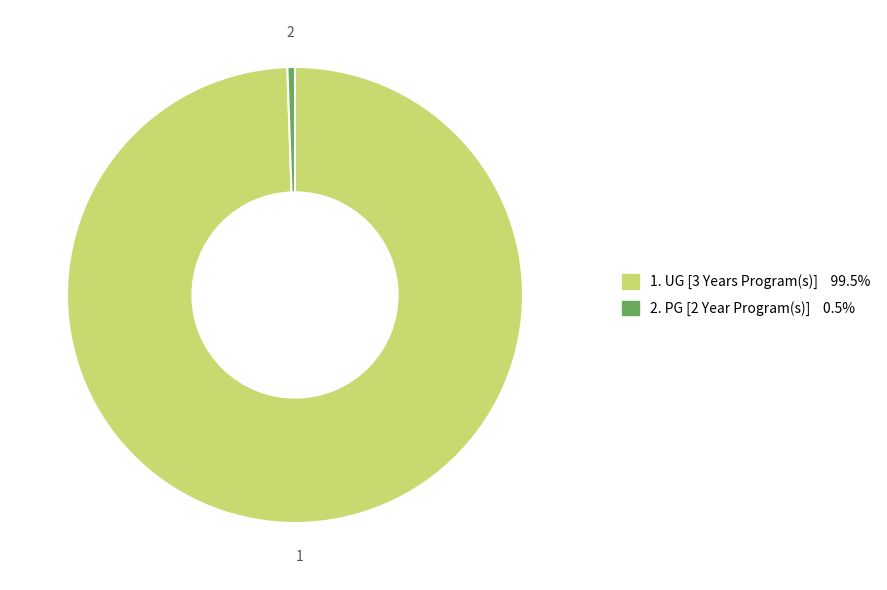

Is there a majority slice in this chart?

Yes